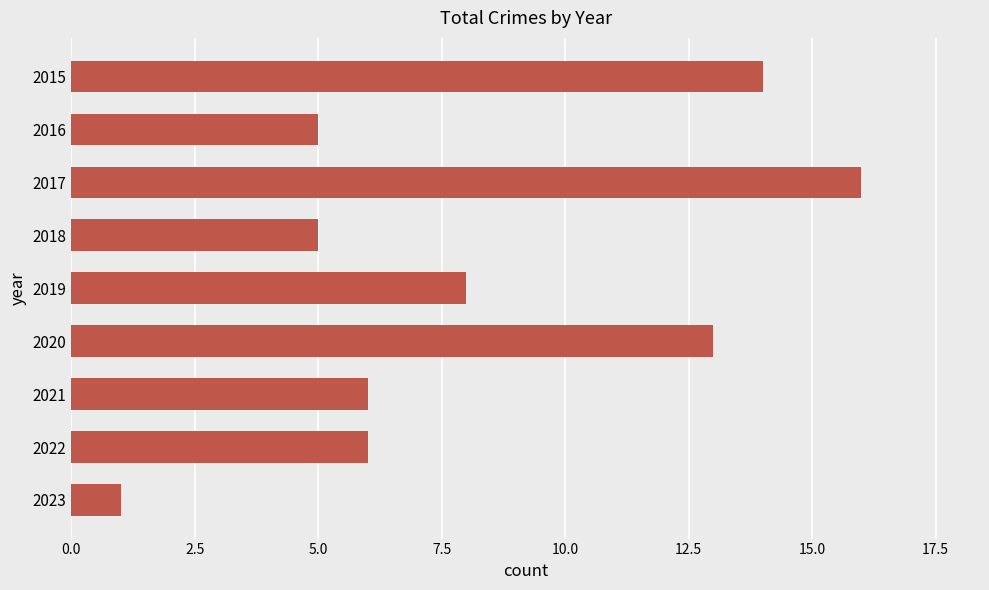

Is it true that the value at 2020 is 13?

True